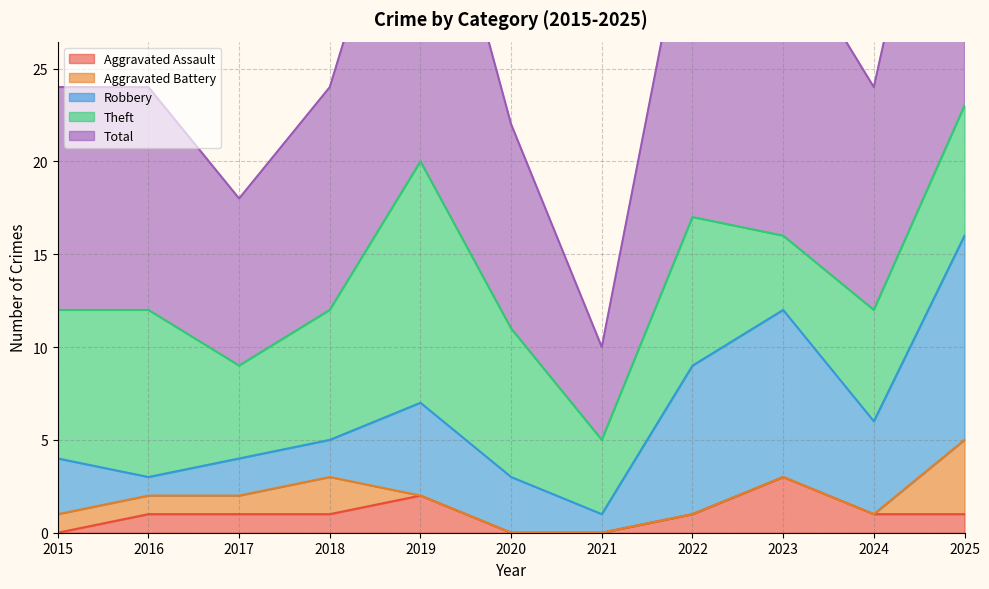

Is it true that Aggravated Battery equals 1 at 2017?

True